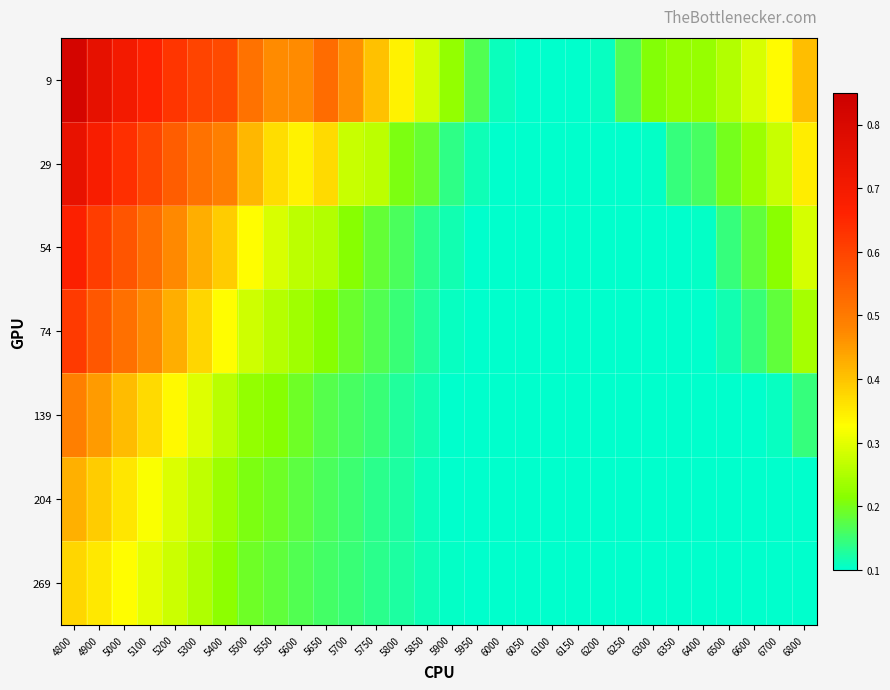

What is the difference between the highest and lowest values at 5100?

0.4